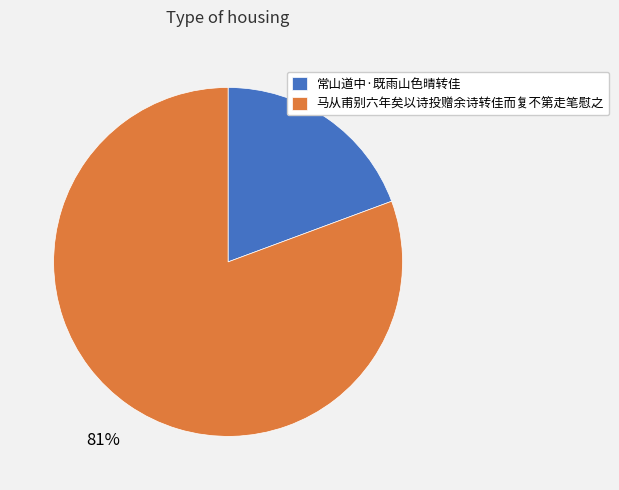

Which slice is the smallest?

常山道中·既雨山色晴转佳